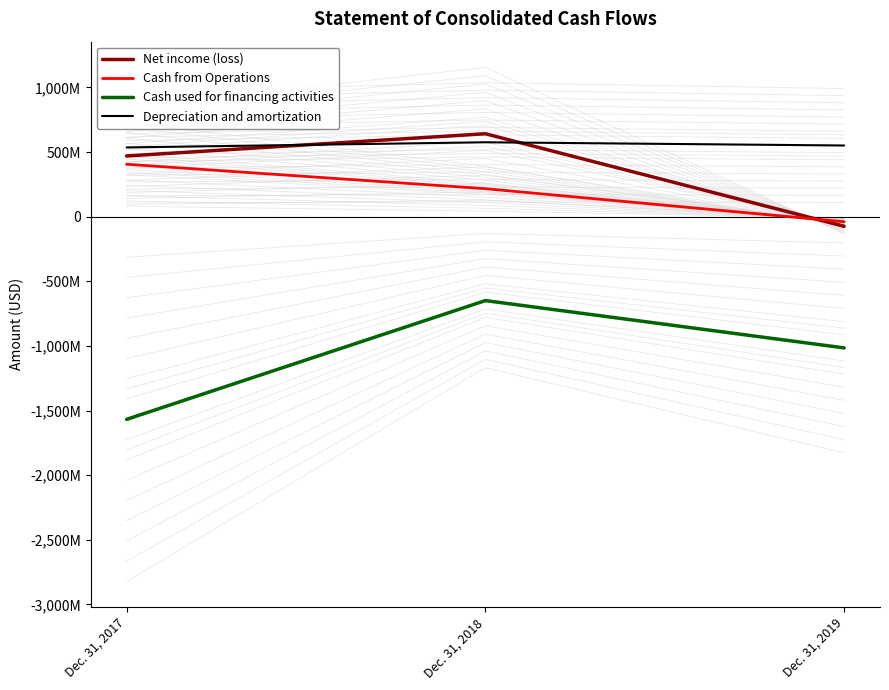

At which label does Net income (loss) first exceed 470000000?

Dec. 31, 2018